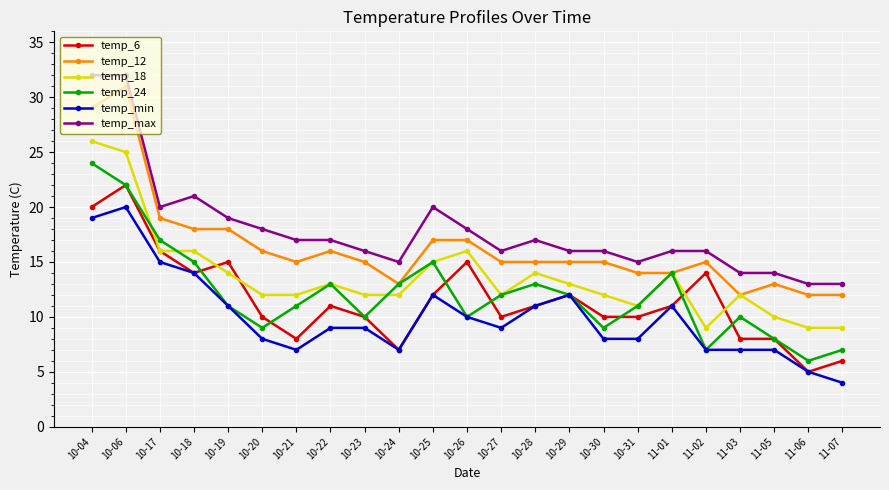

At which category does temp_min reach its first local valley?

10-21